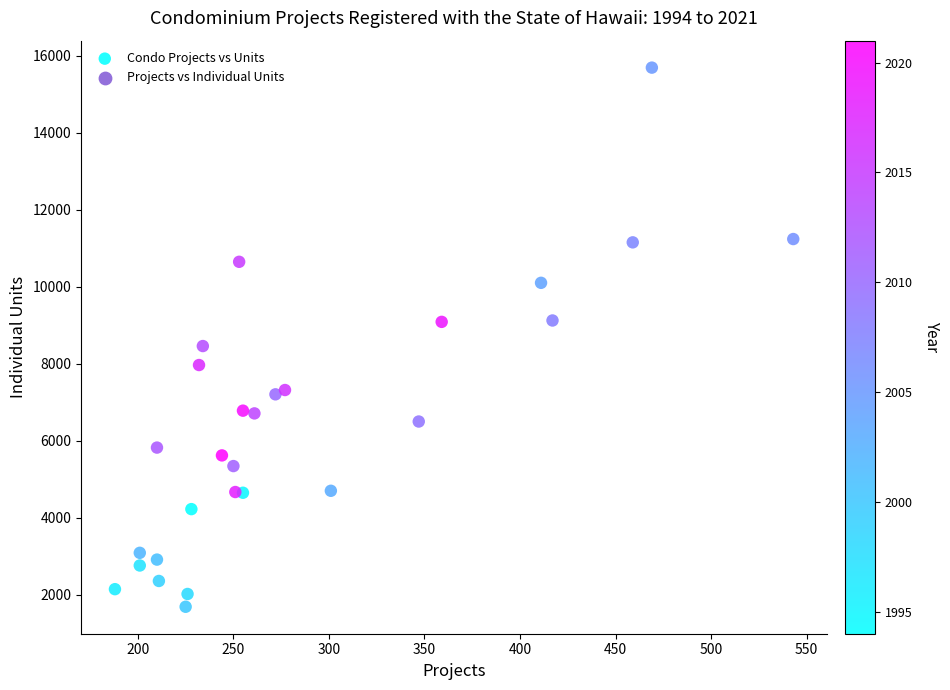

What is the range of X values (max minus min)?

355